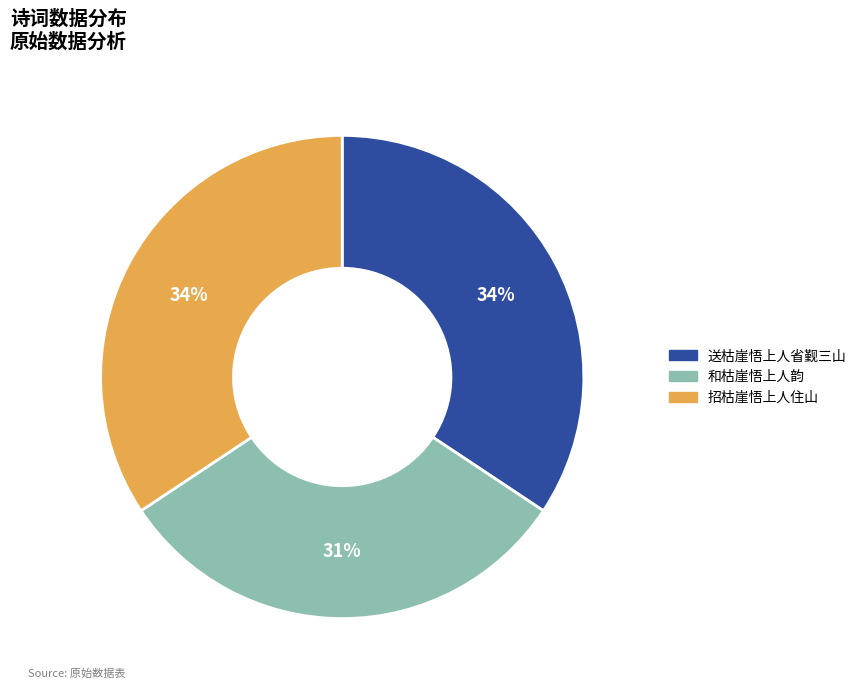

Approximately how many times larger is the value at 和枯崖悟上人韵 compared to 招枯崖悟上人住山?

0.9